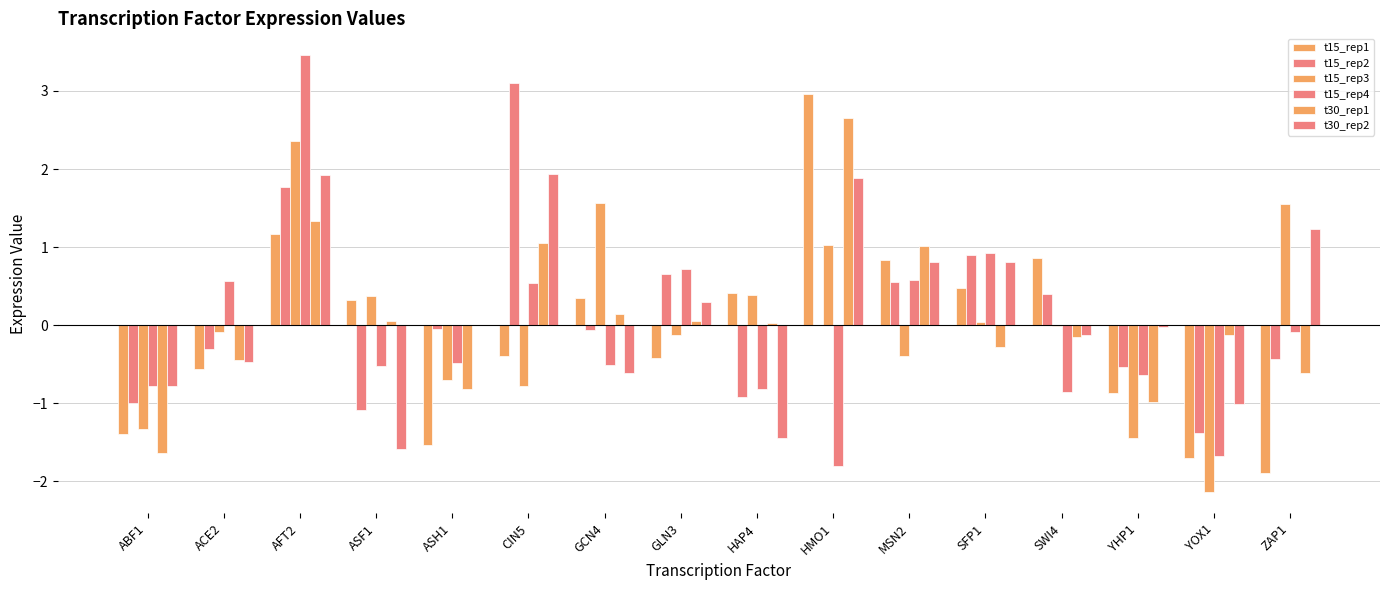

How many series are shown in this chart?

6